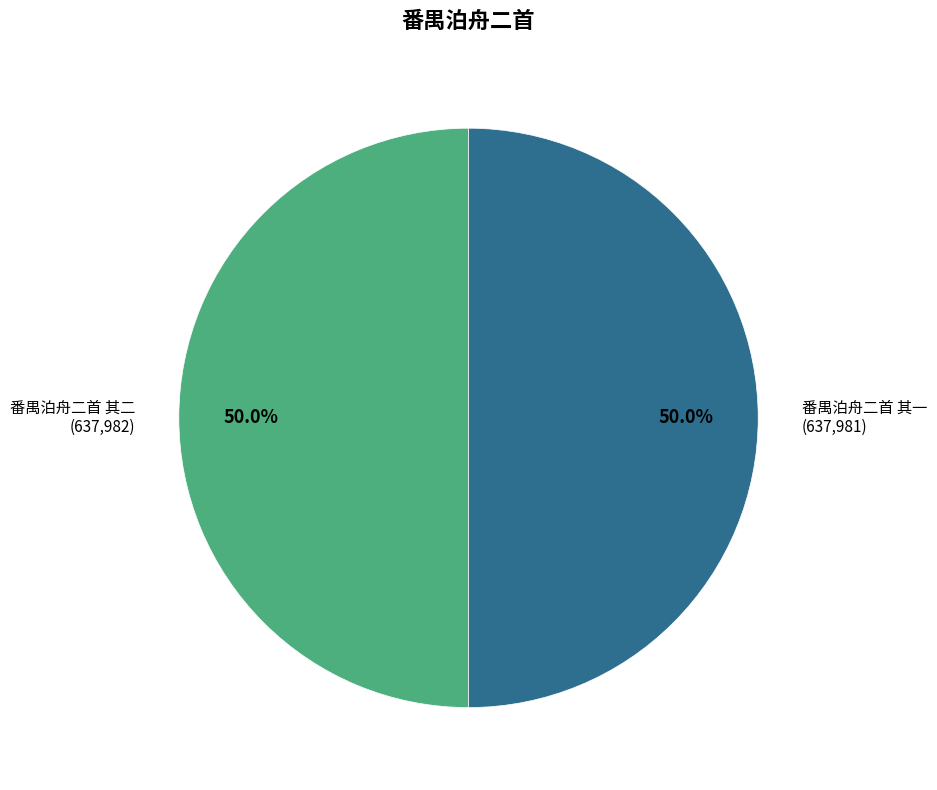

What percentage do 番禺泊舟二首 其二 and 番禺泊舟二首 其一 together represent?

100.0%